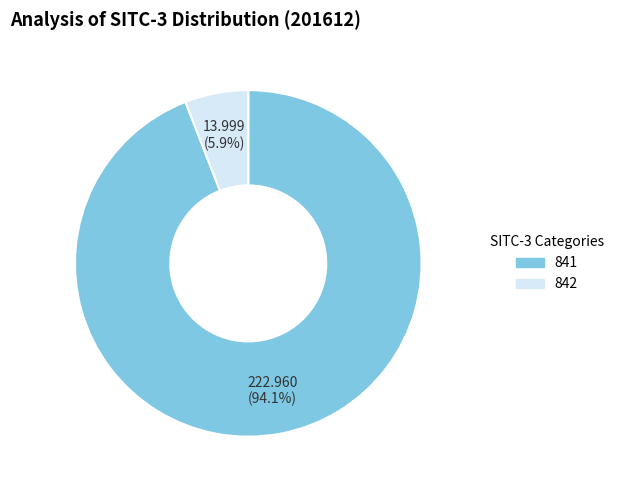

What is the total percentage of 842 and 841?

100.0%